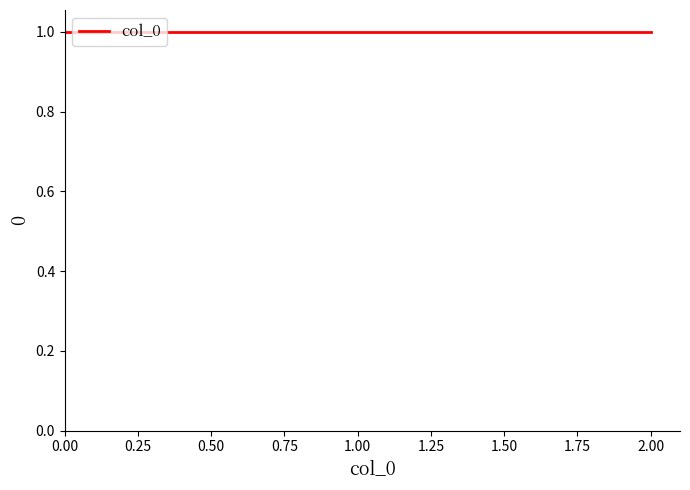

Does the chart display data point markers on the line(s)?

No